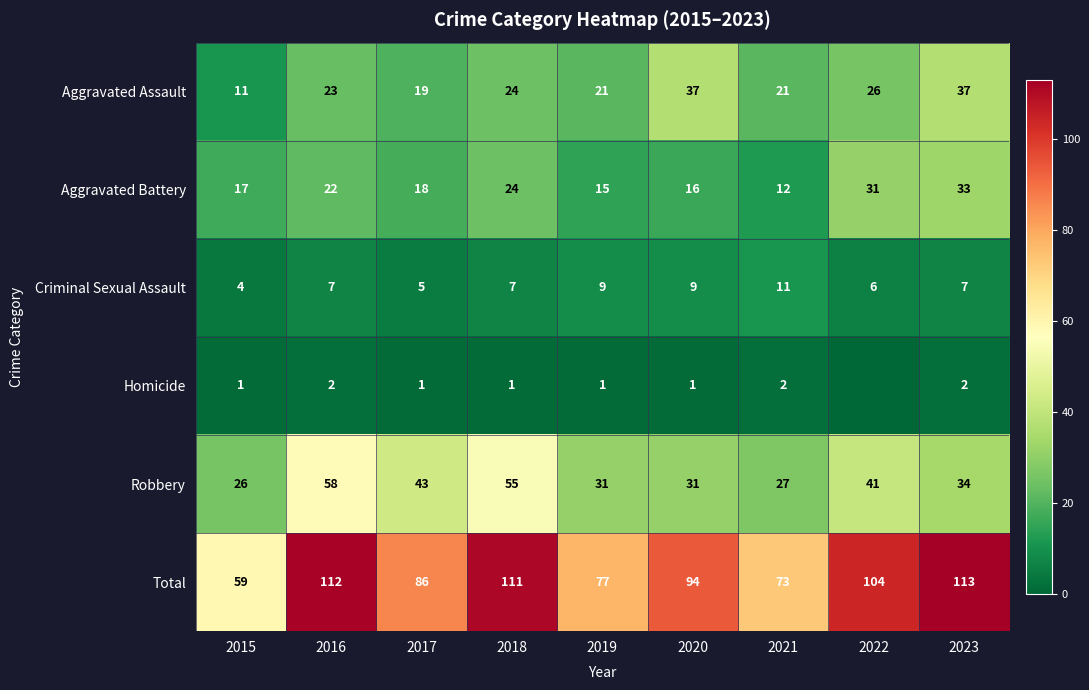

The value of Aggravated Battery at 2023 is 18. True or false?

False